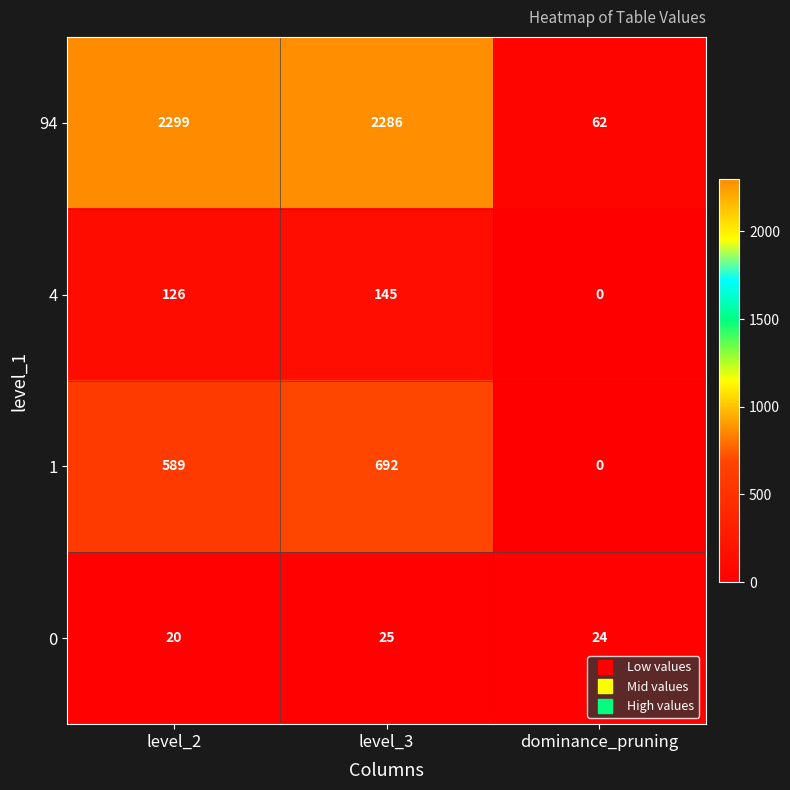

How many 4 values are between 0 and 145?

3